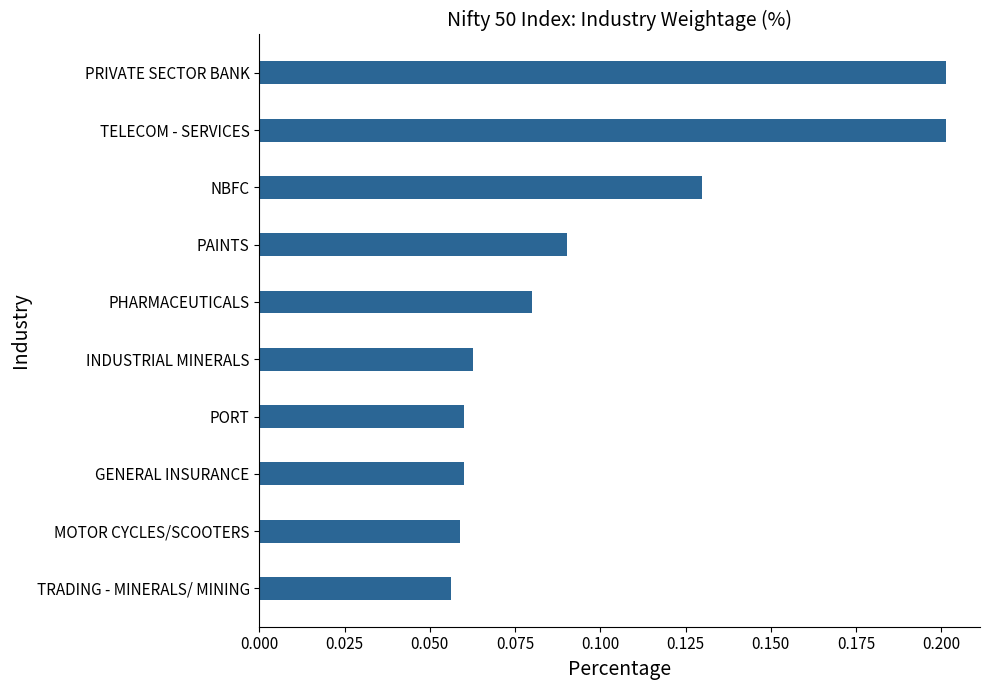

What is the sum of the values at TRADING - MINERALS/ MINING and PRIVATE SECTOR BANK?

0.3